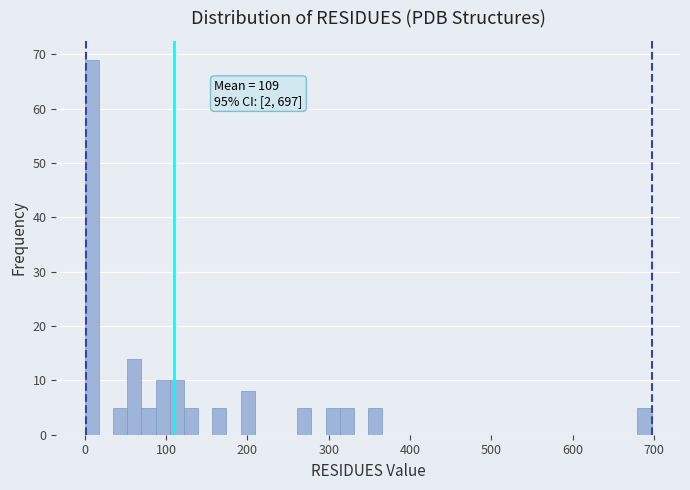

Around what value on the x-axis is the tallest bar? Give the approximate position of its centre, as read against the axis.

10